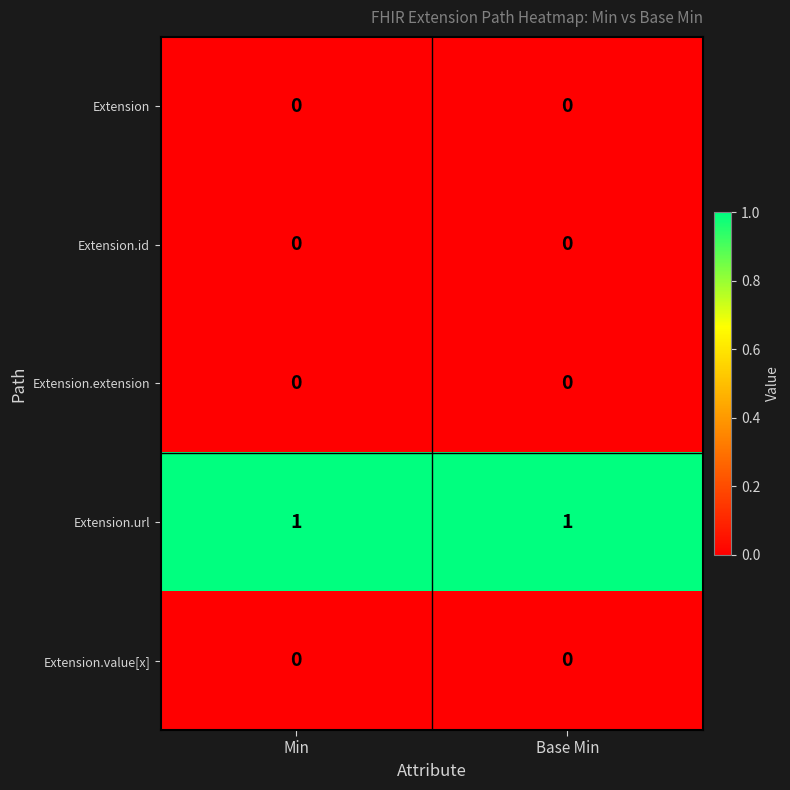

What is the spread (max minus min) of values at Base Min?

1